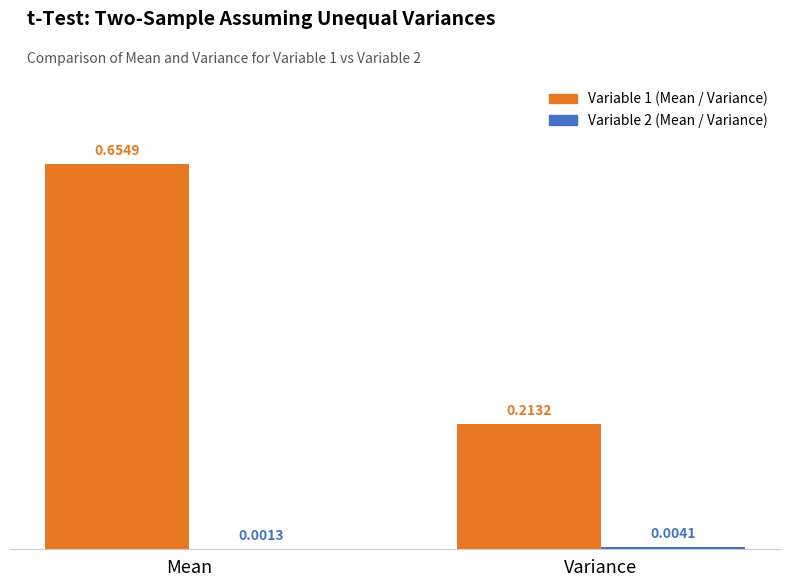

Which category has the highest value across all series?

Mean